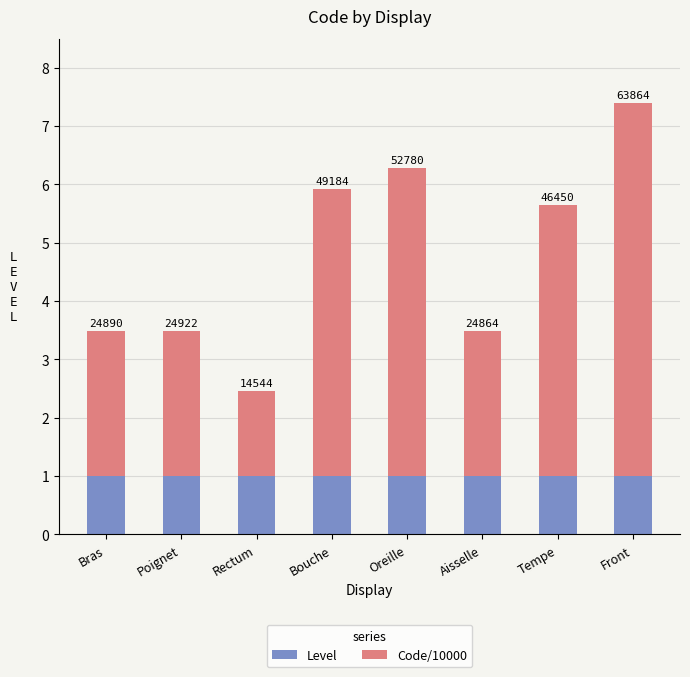

What are all the series names shown in the legend?

Level, Code/10000